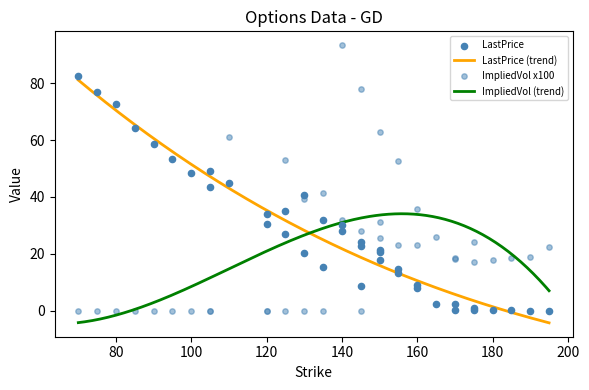

Is the value of ImpliedVolatility at 185 greater than the value of LastPrice at 150?

Yes